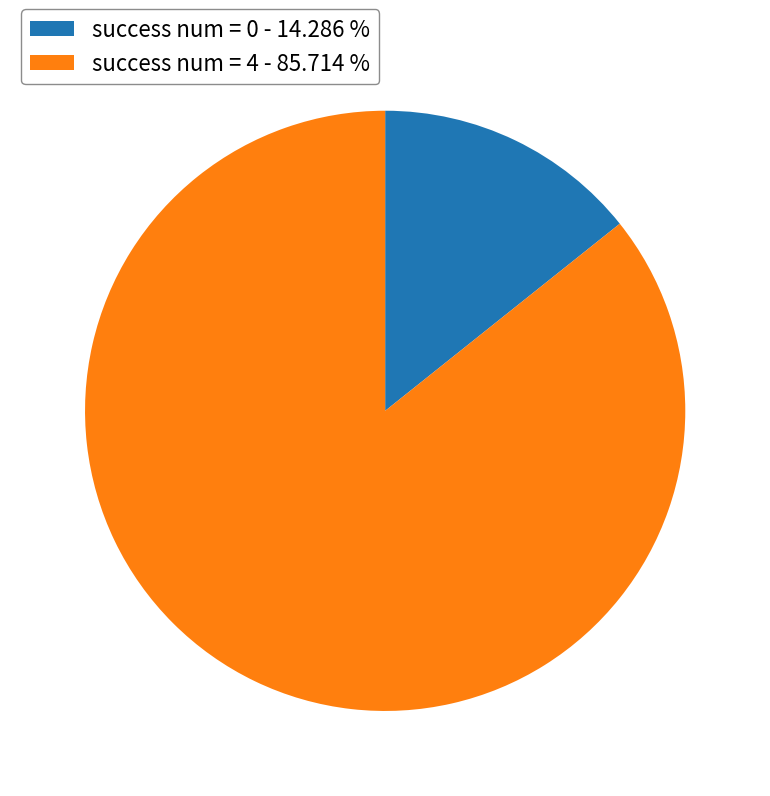

Is success num = 0 - 14.286 % the majority of the pie?

No